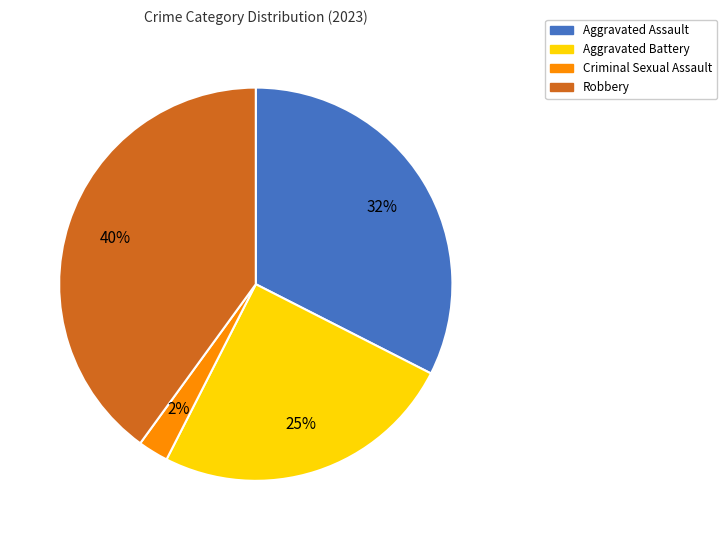

Is there any slice that represents more than half of the pie?

No